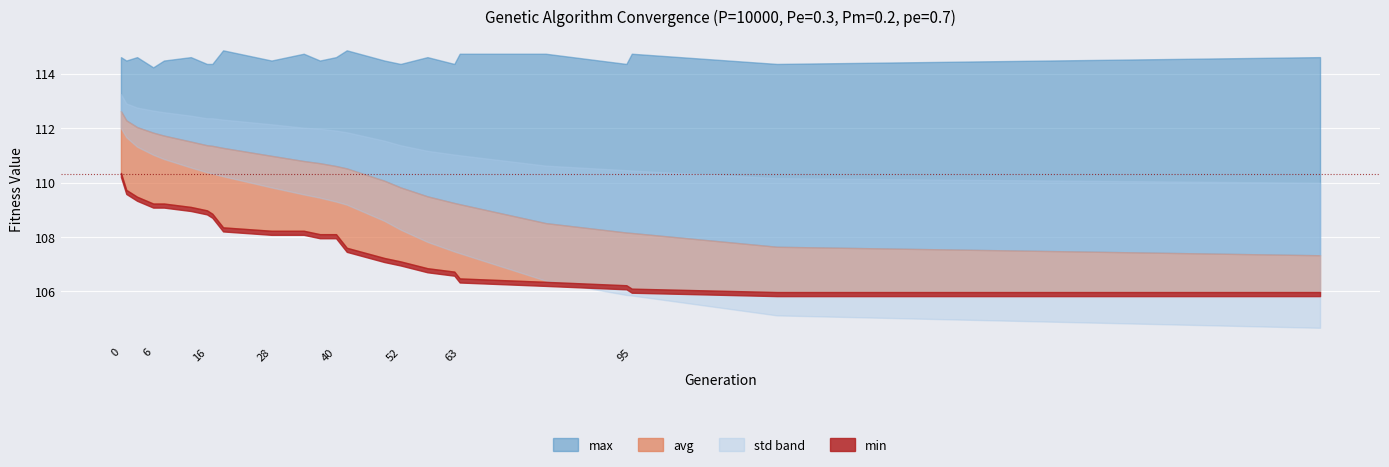

Which series has the largest total across all categories?

max